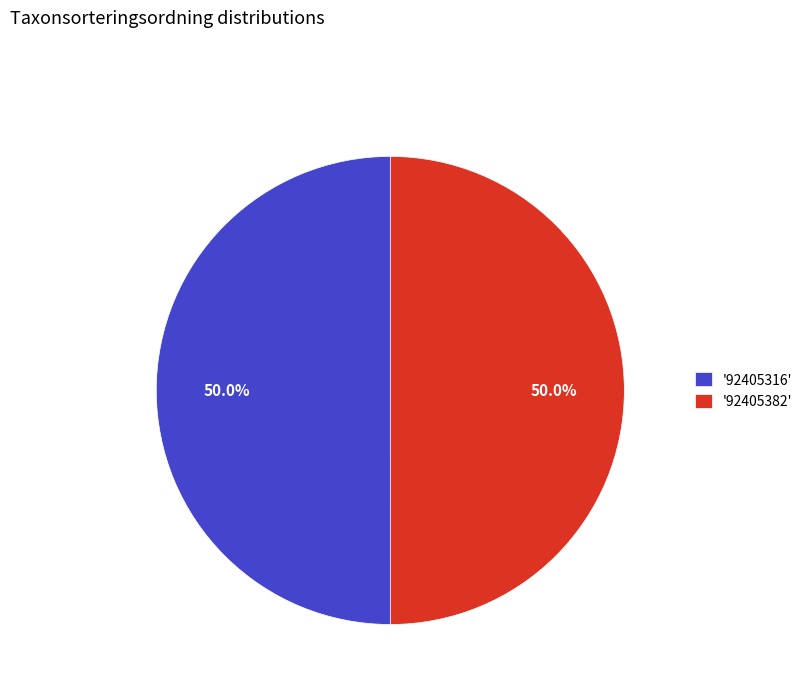

How much of the chart is everything except '92405316'?

50.0%